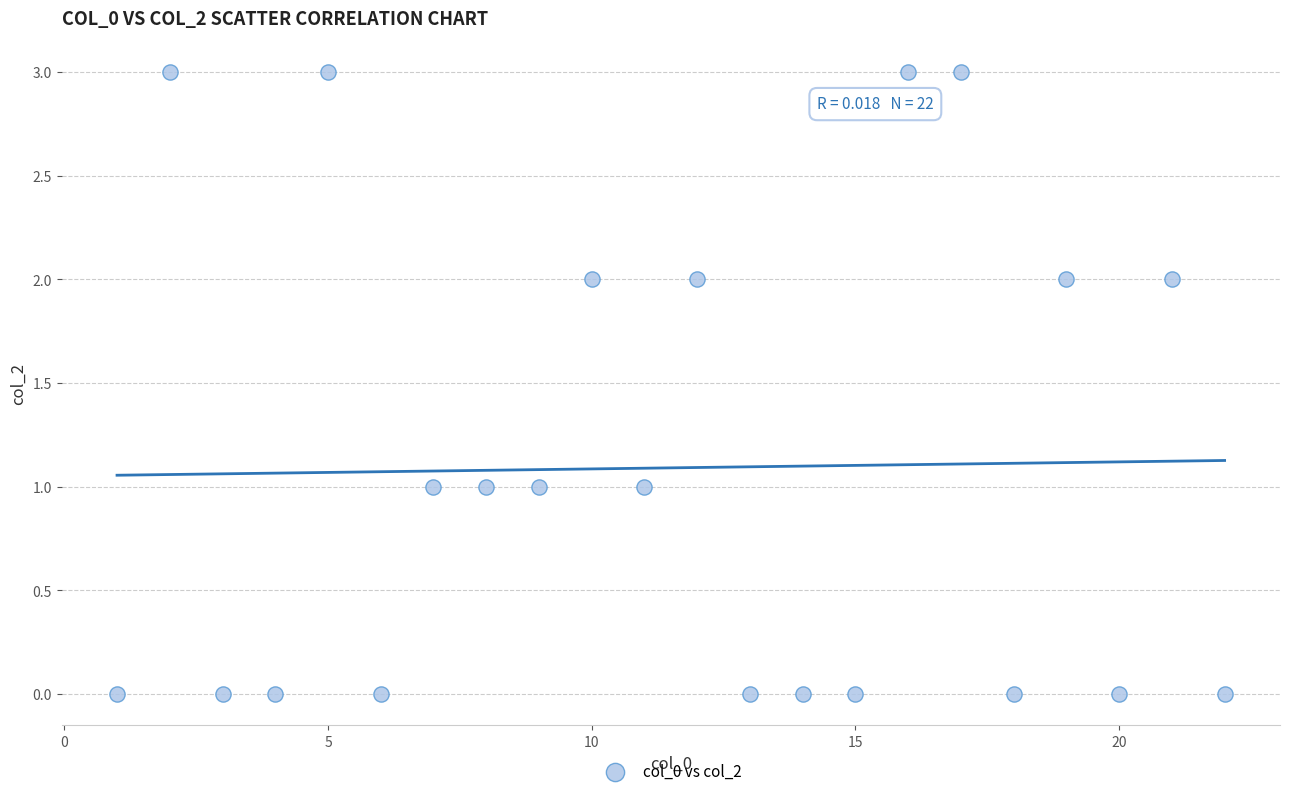

What is the range of Y values (max minus min)?

3